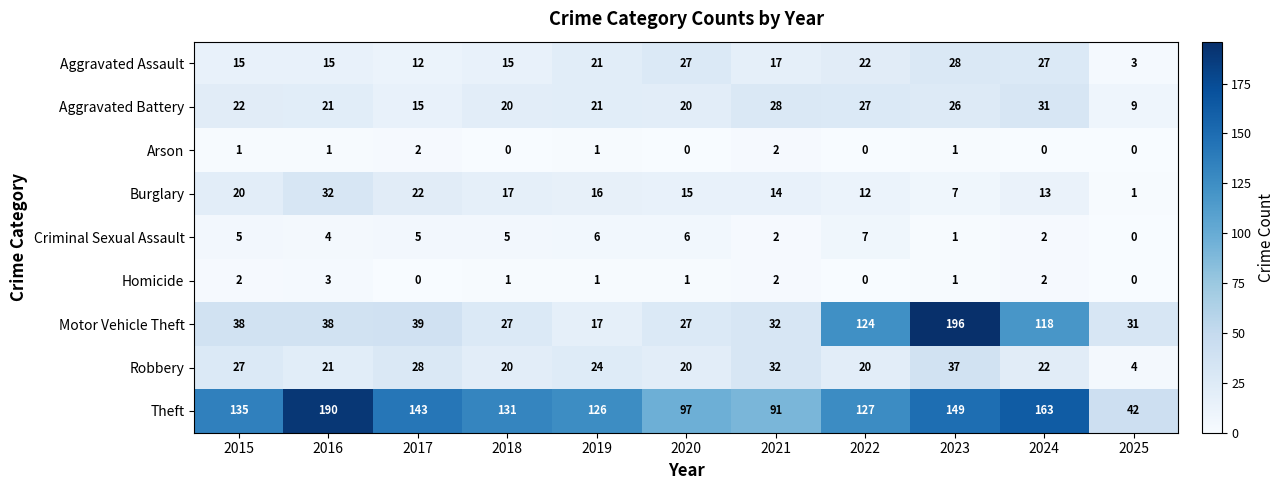

What is the sum of all Motor Vehicle Theft values?

687